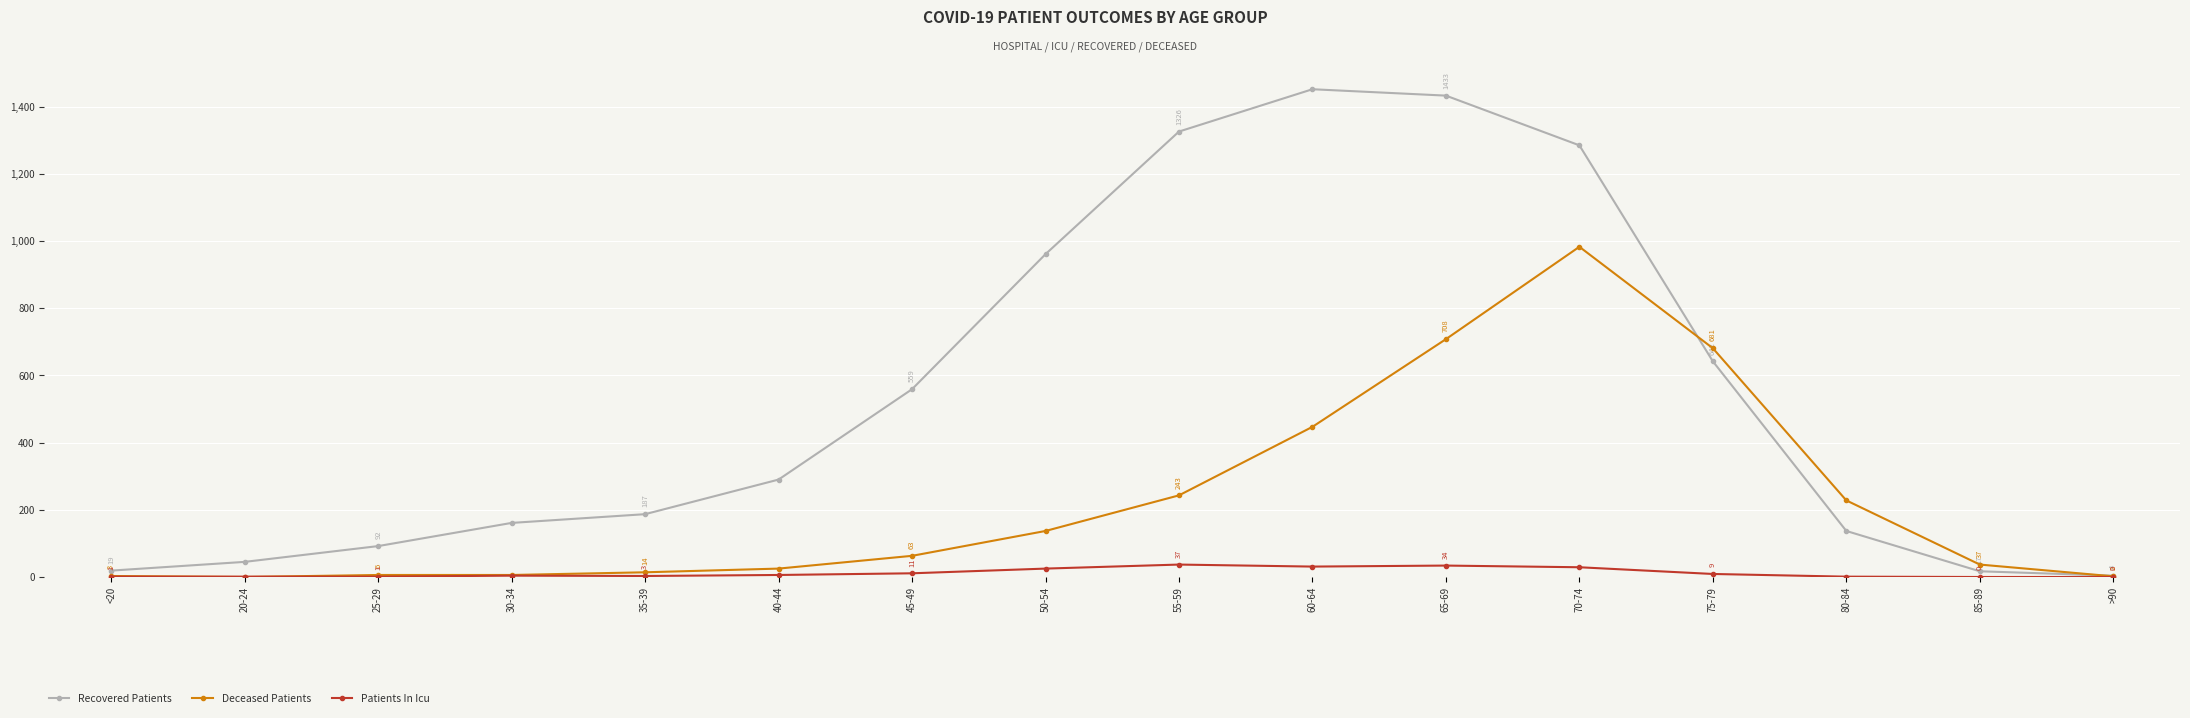

Between 30-34 and 60-64, which series saw the biggest shift?

Recovered Patients